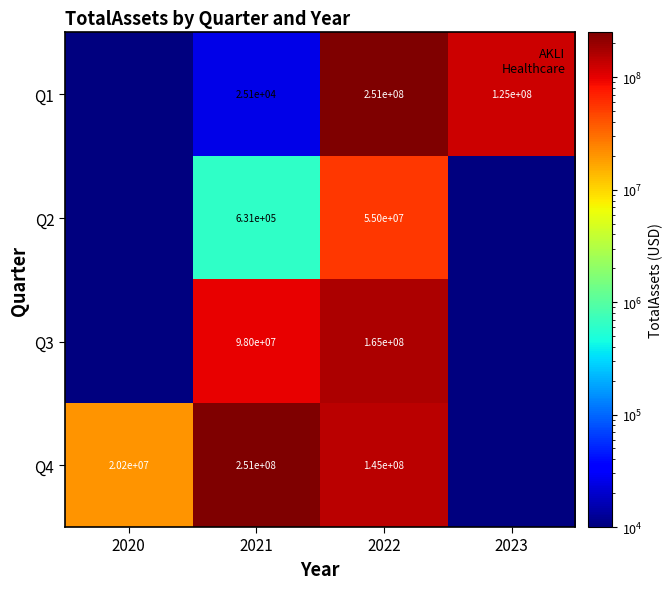

At which category is the sum across all series the highest?

2022